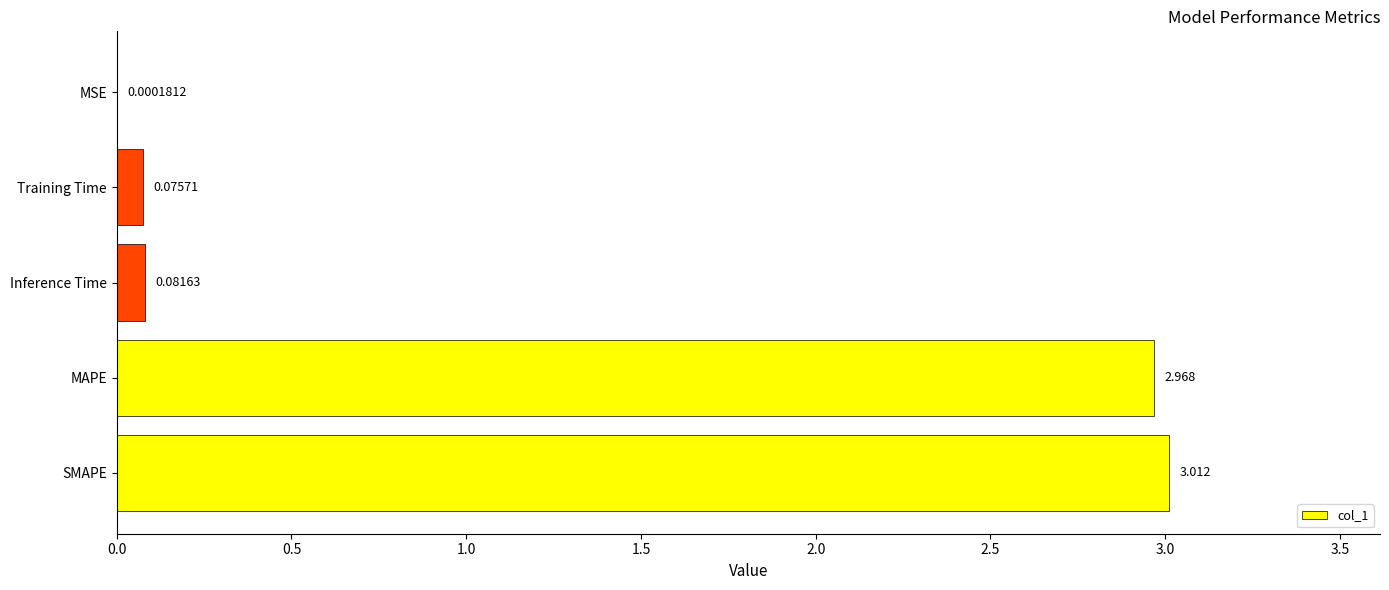

Which has a higher value, MAPE or Inference Time?

MAPE